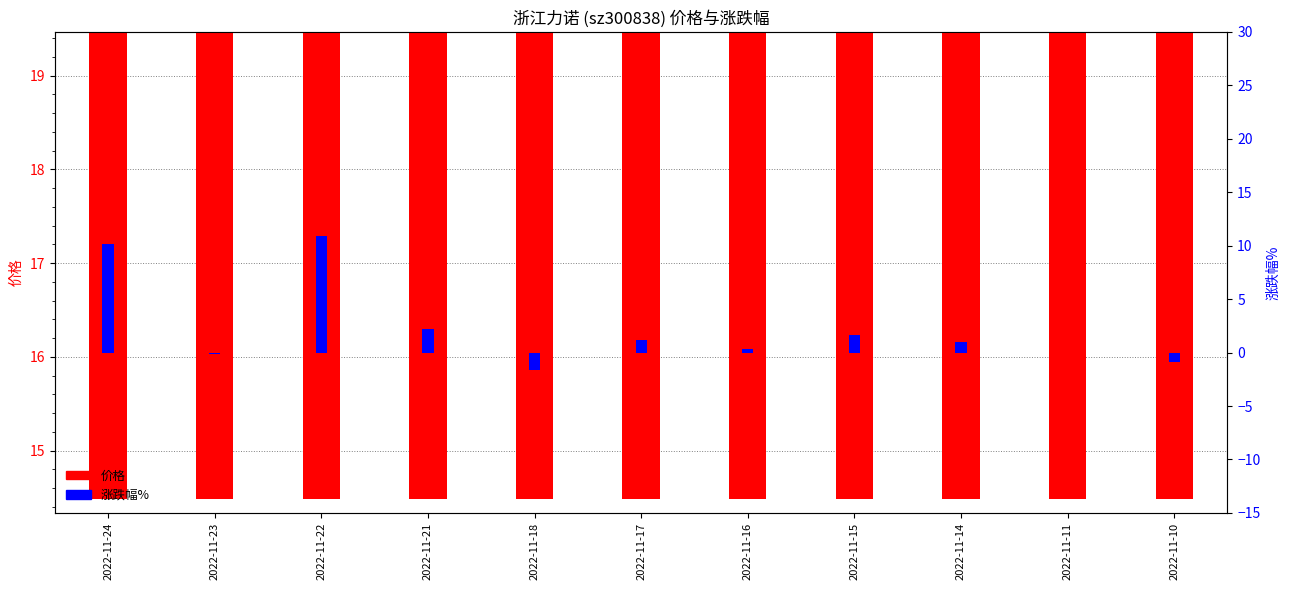

What is the difference between the maximum and minimum values in the 价格 series?

4.1